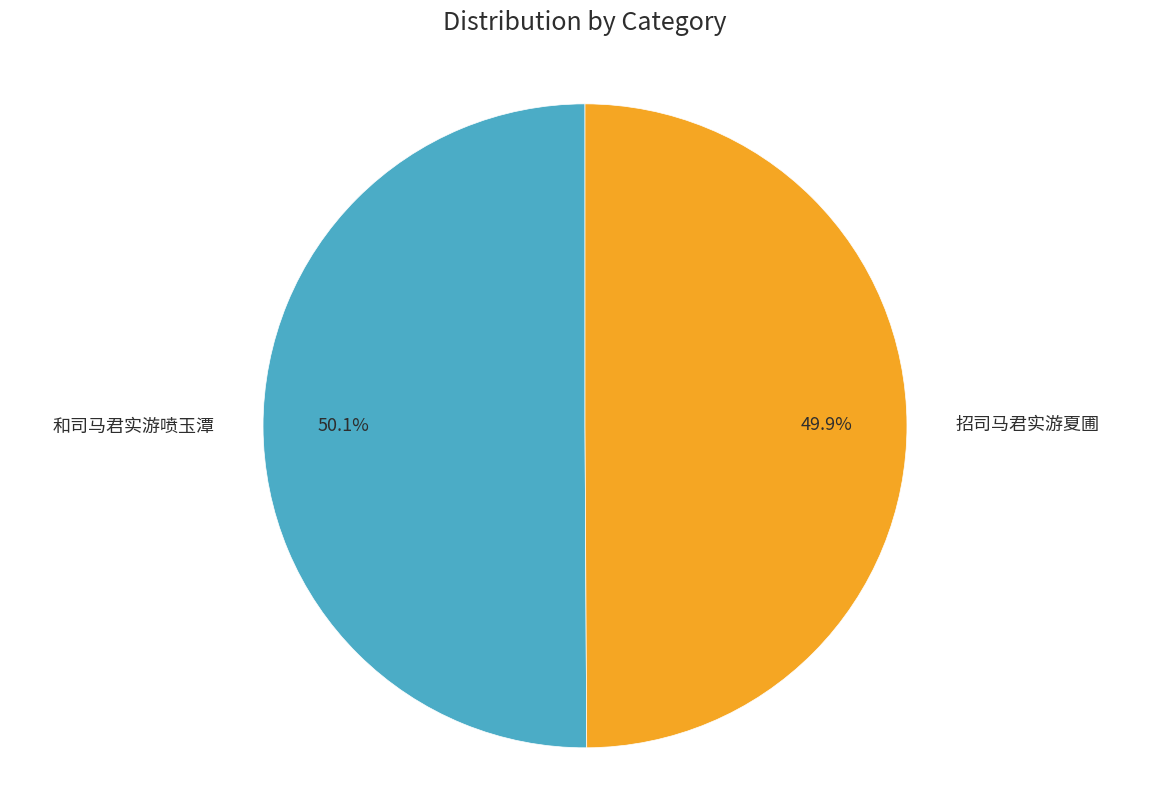

How much of the chart is everything except 和司马君实游喷玉潭?

49.9%